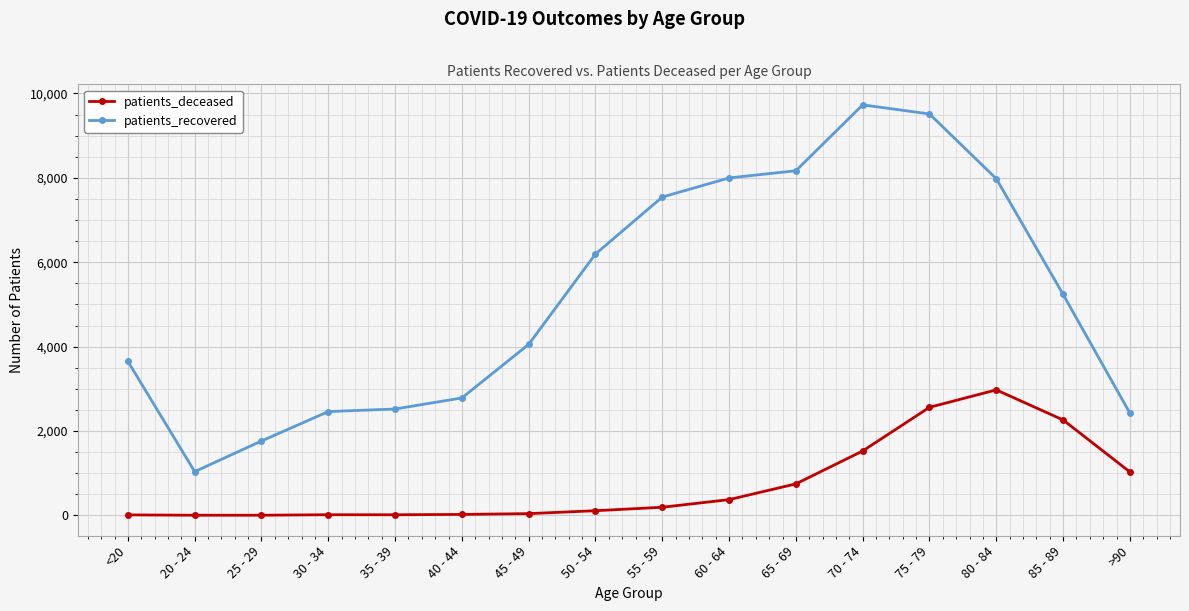

What is the sum of the patients_deceased values at 20 - 24 and 35 - 39?

17